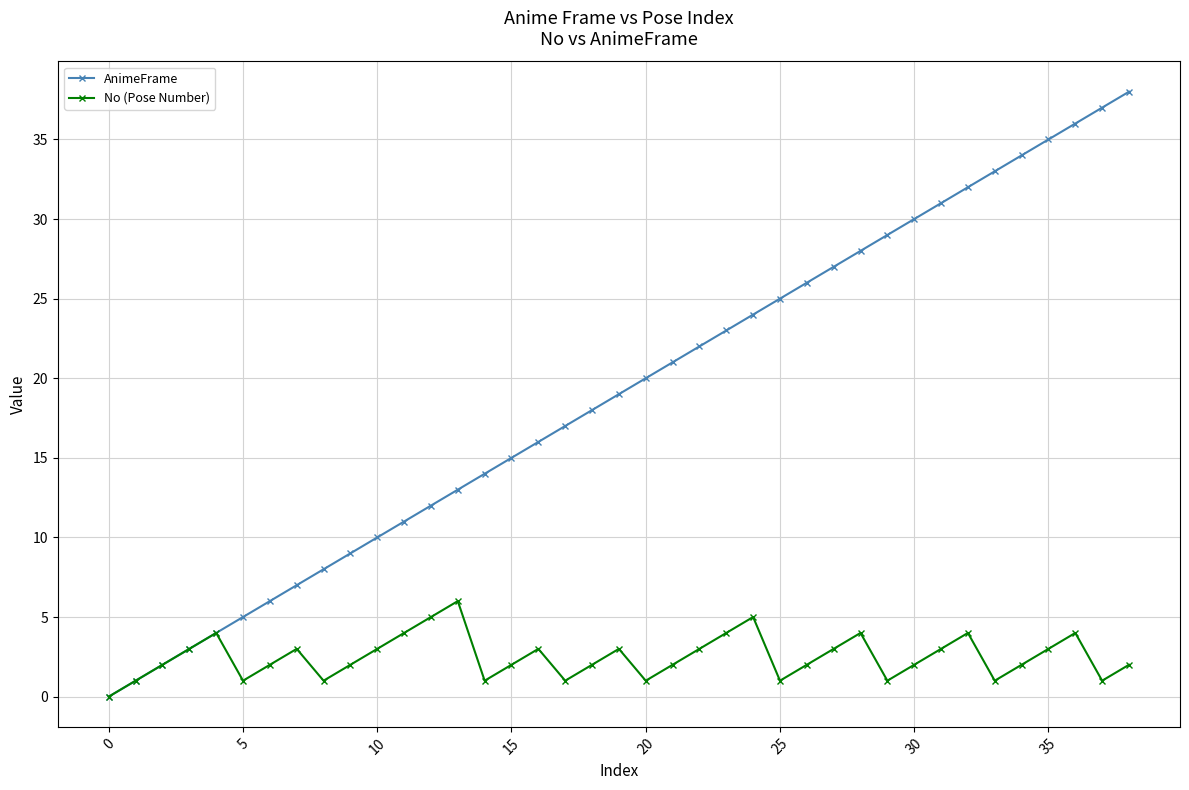

List the series in order of their overall mean, lowest first.

No (Pose Number), AnimeFrame